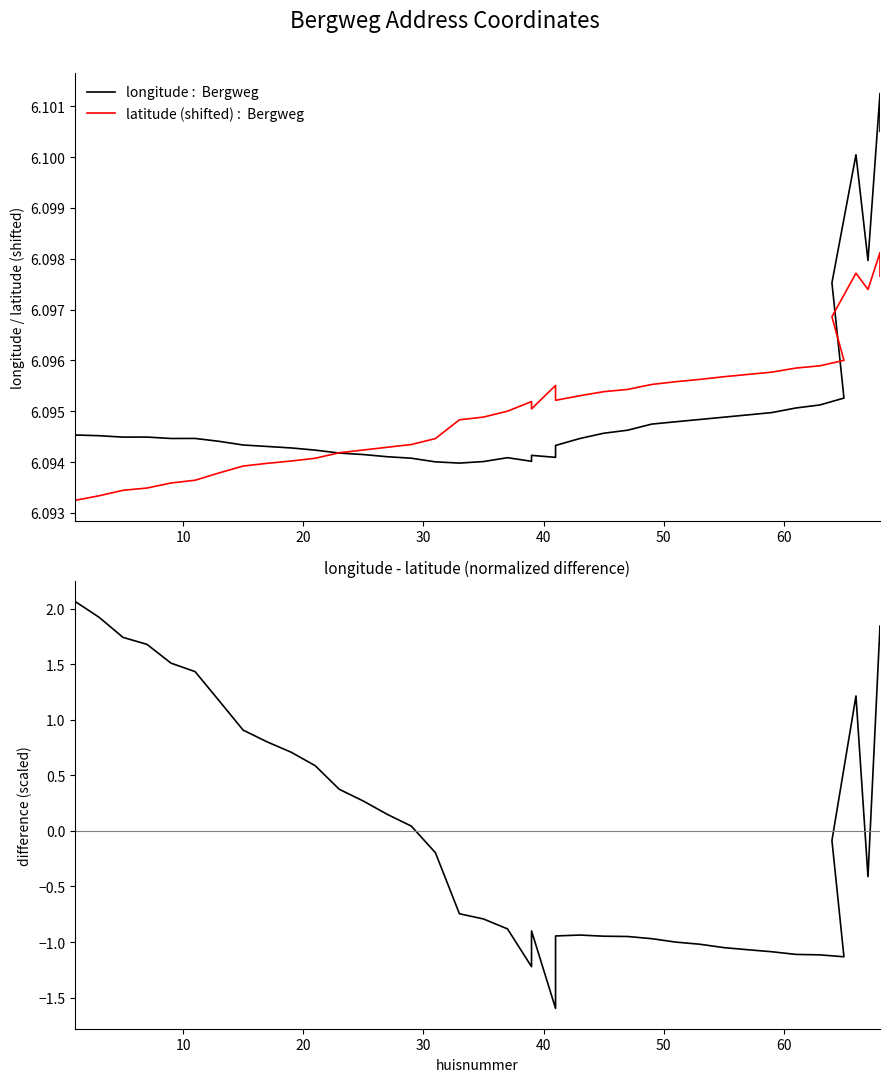

Reading left to right, transcribe all the data shown in this chart.

longitude: 6.1	6.1	6.1	6.1	6.1	6.1	6.1	6.1	6.1	6.1	6.1	6.1	6.1	6.1	6.1	6.1	6.1	6.1	6.1	6.1	6.1	6.1	6.1	6.1	6.1	6.1	6.1	6.1	6.1	6.1	6.1	6.1	6.1	6.1	6.1	6.1	6.1	6.1	6.1	6.1
latitude (shifted): 6.1	6.1	6.1	6.1	6.1	6.1	6.1	6.1	6.1	6.1	6.1	6.1	6.1	6.1	6.1	6.1	6.1	6.1	6.1	6.1	6.1	6.1	6.1	6.1	6.1	6.1	6.1	6.1	6.1	6.1	6.1	6.1	6.1	6.1	6.1	6.1	6.1	6.1	6.1	6.1
longitude - latitude (diff): 2.1	1.9	1.7	1.7	1.5	1.4	1.2	0.9	0.8	0.7	0.6	0.4	0.3	0.1	0.0	-0.2	-0.7	-0.8	-0.9	-1.2	-0.9	-1.6	-0.9	-0.9	-0.9	-0.9	-1.0	-1.0	-1.0	-1.0	-1.1	-1.1	-1.1	-1.1	-1.1	-0.1	1.2	-0.4	1.8	1.8